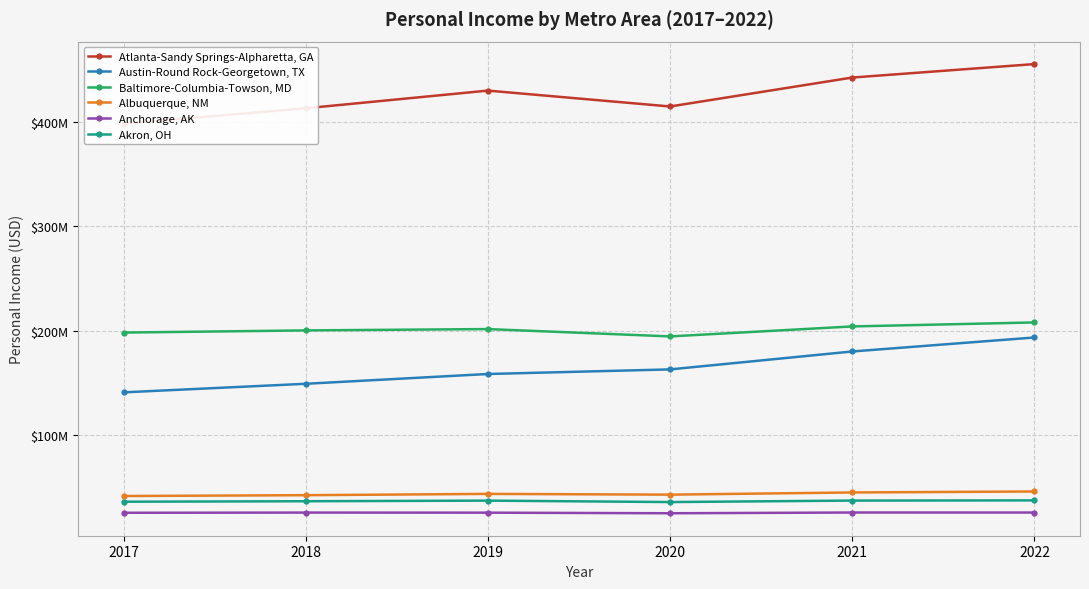

What is the average value of the Albuquerque, NM series?

43860766